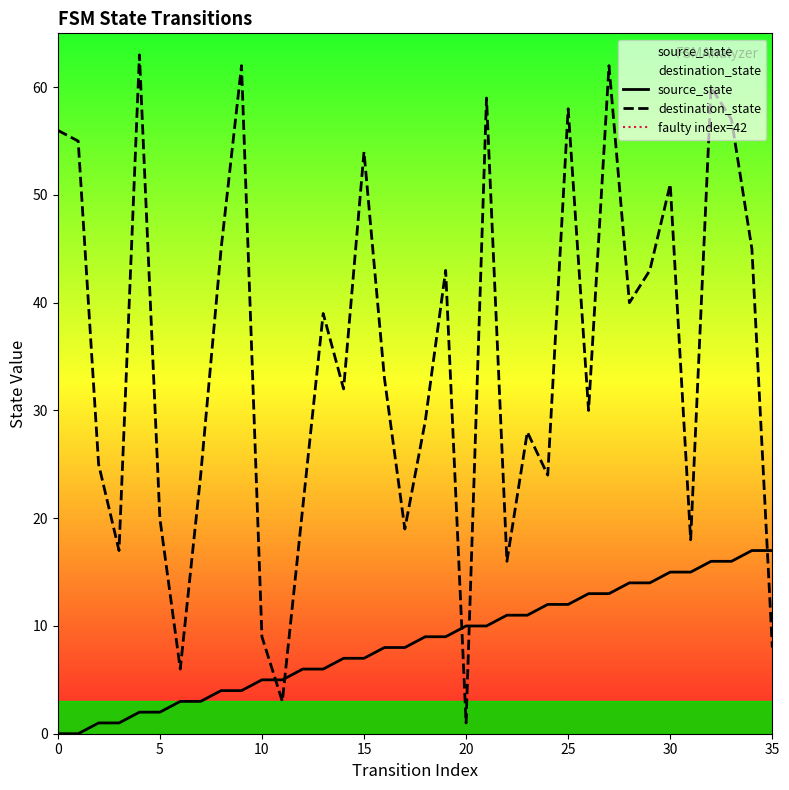

What is the difference between the maximum and minimum values in the destination_state series?

62